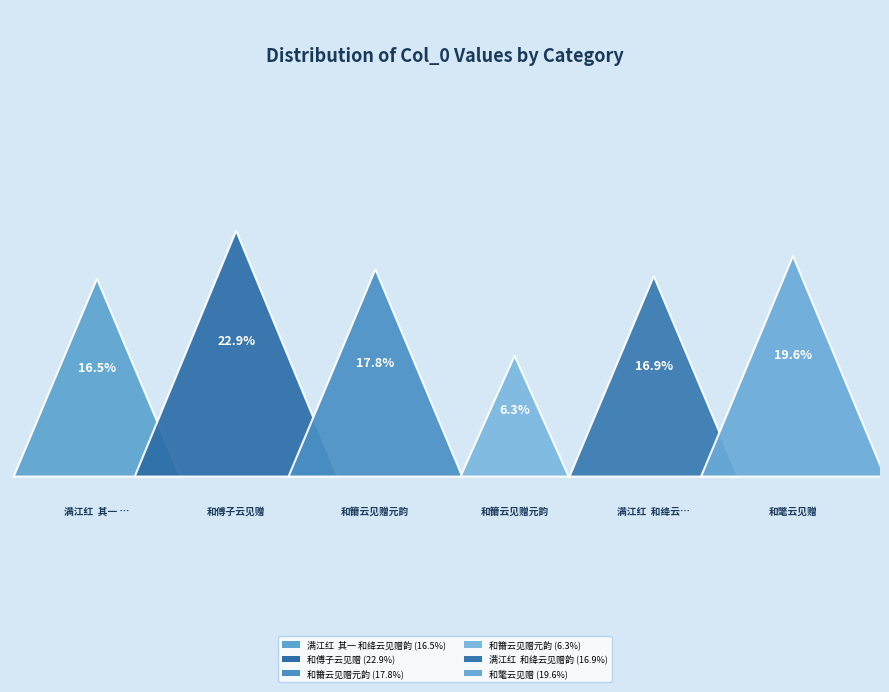

To the nearest percent, what portion does 和籋云见赠元韵 represent?

6%